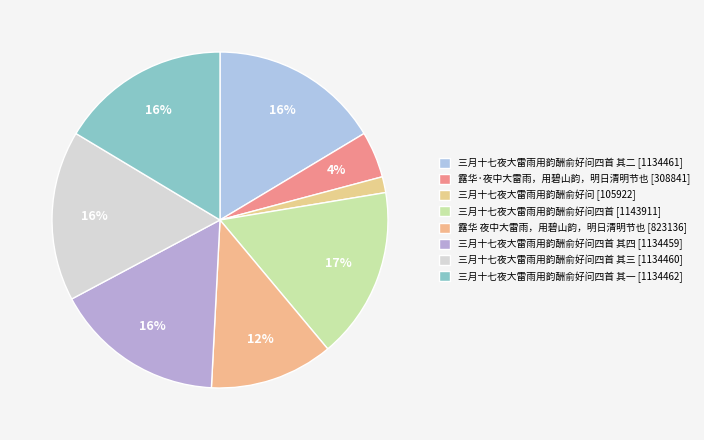

How many segments does this pie chart have?

8